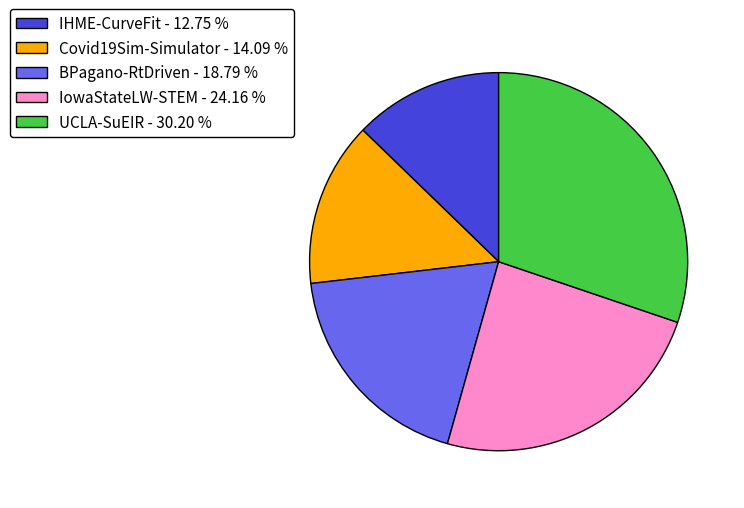

Between BPagano-RtDriven and UCLA-SuEIR, which is larger?

UCLA-SuEIR